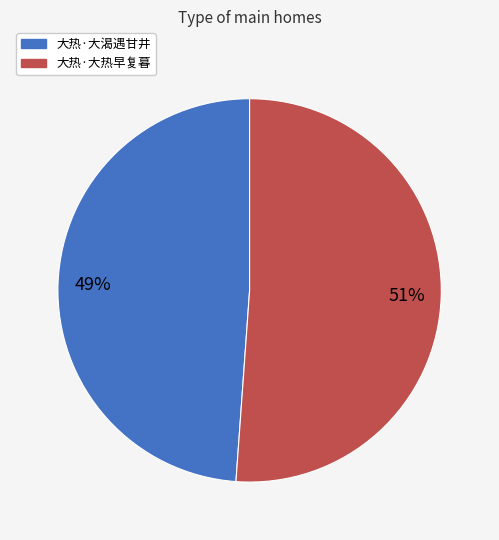

What is the majority slice?

大热·大热早复暮